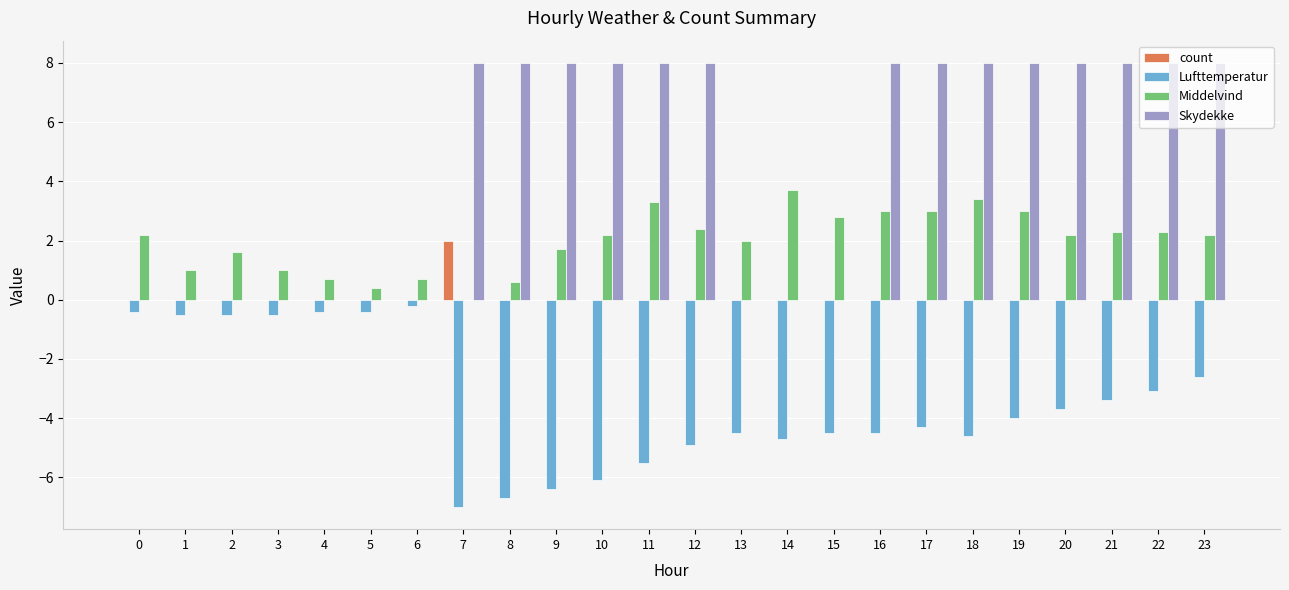

The value of Middelvind at 18 is 3.4. True or false?

True